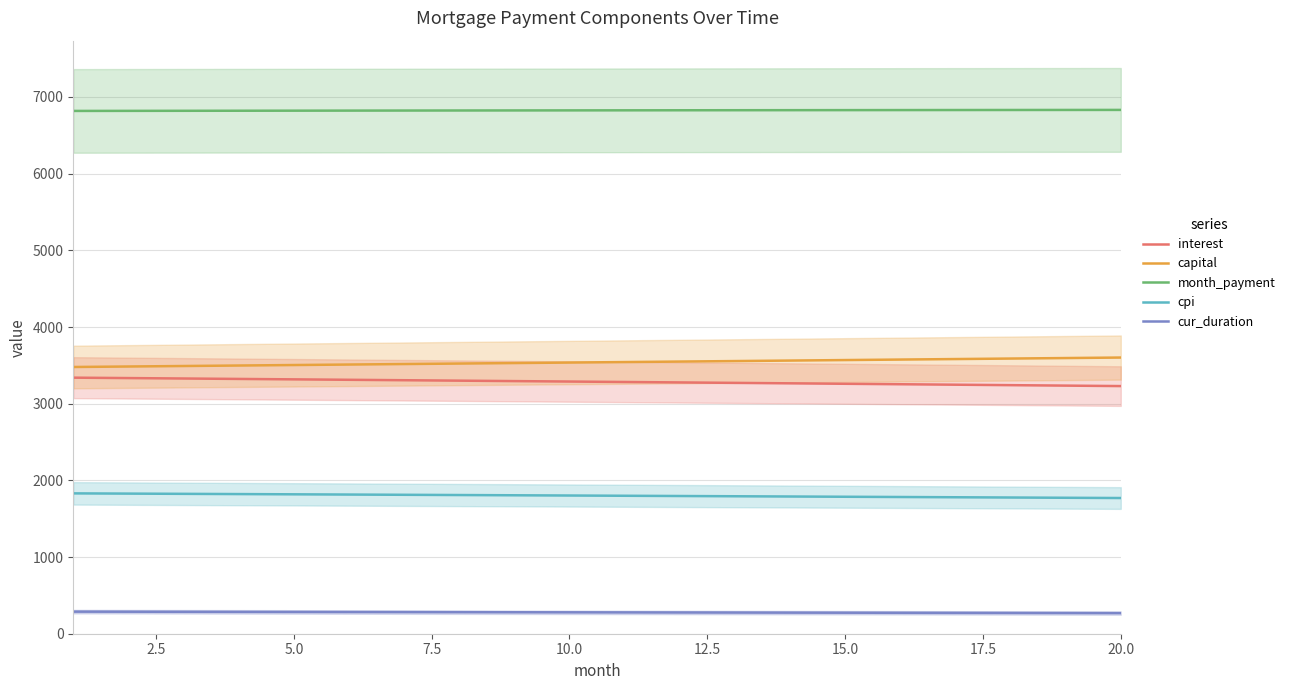

True or false: cpi has more than 1 points higher than both neighbors.

False